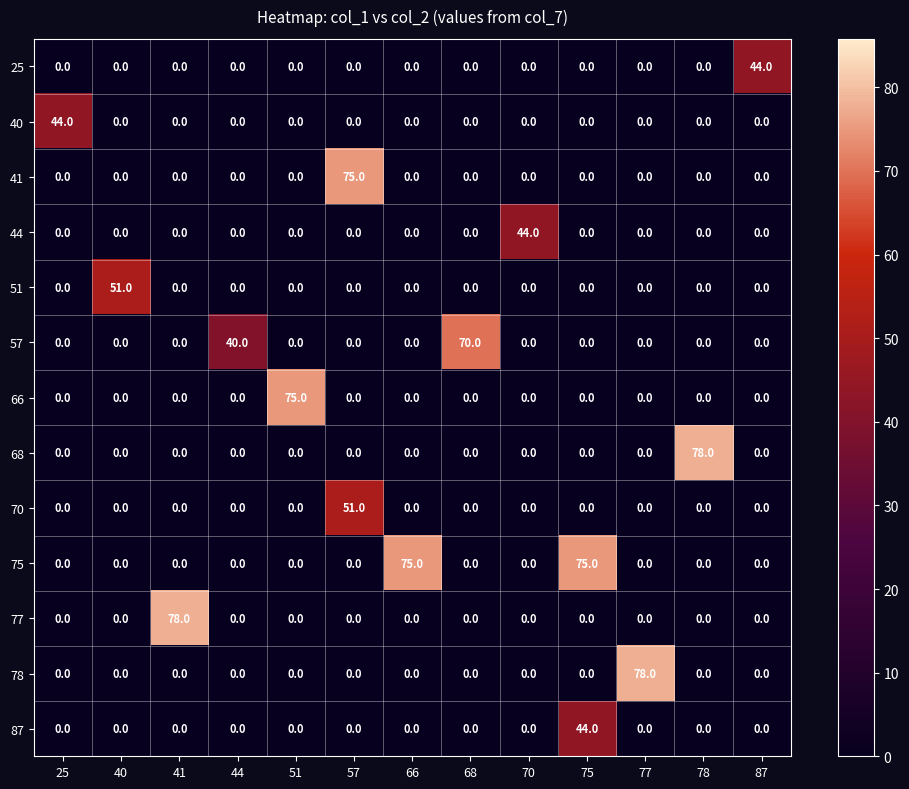

At how many categories does at least one series exceed 39?

13